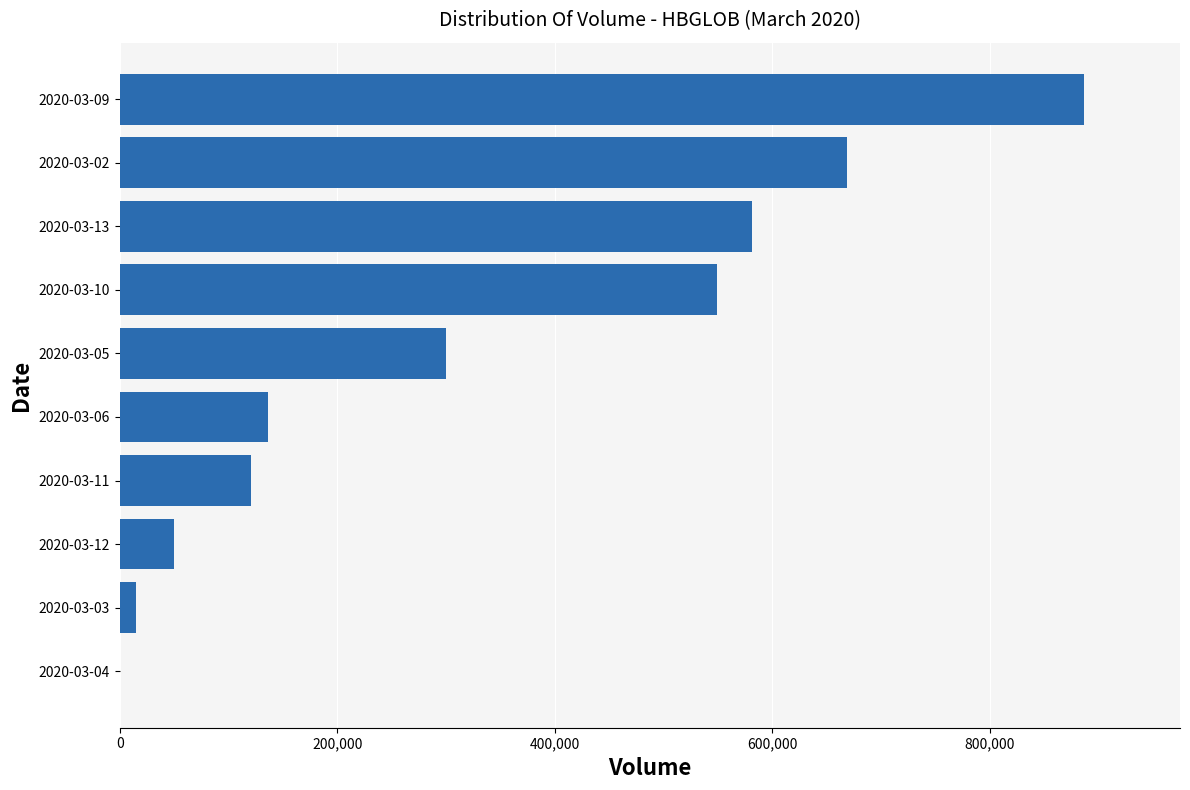

How many values are above zero?

9